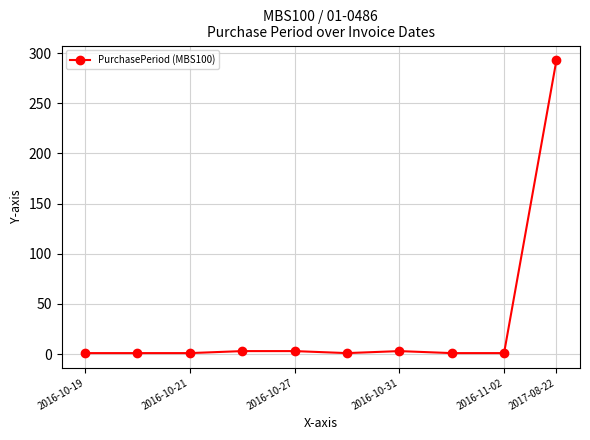

What is the greatest value displayed?

293